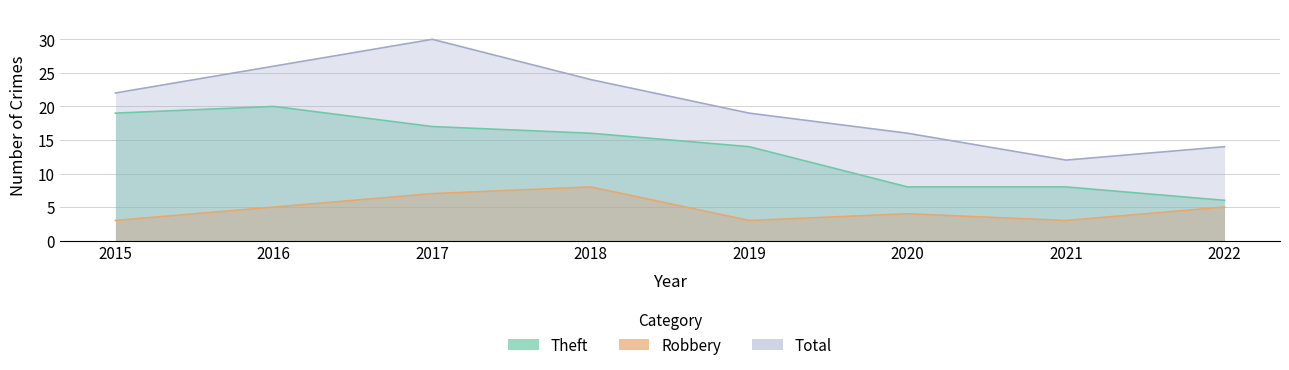

Which label corresponds to the smallest value in the chart?

2015